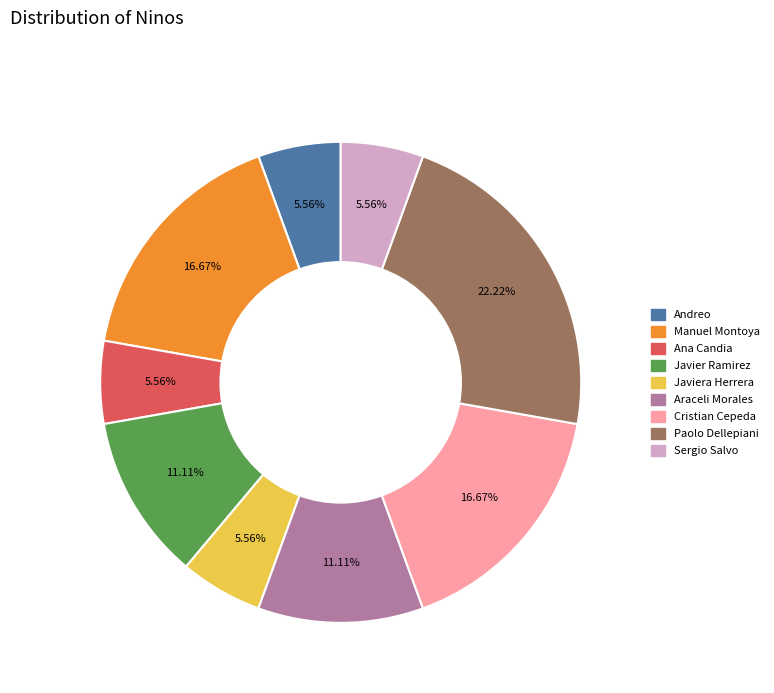

Does any single category account for the majority?

No